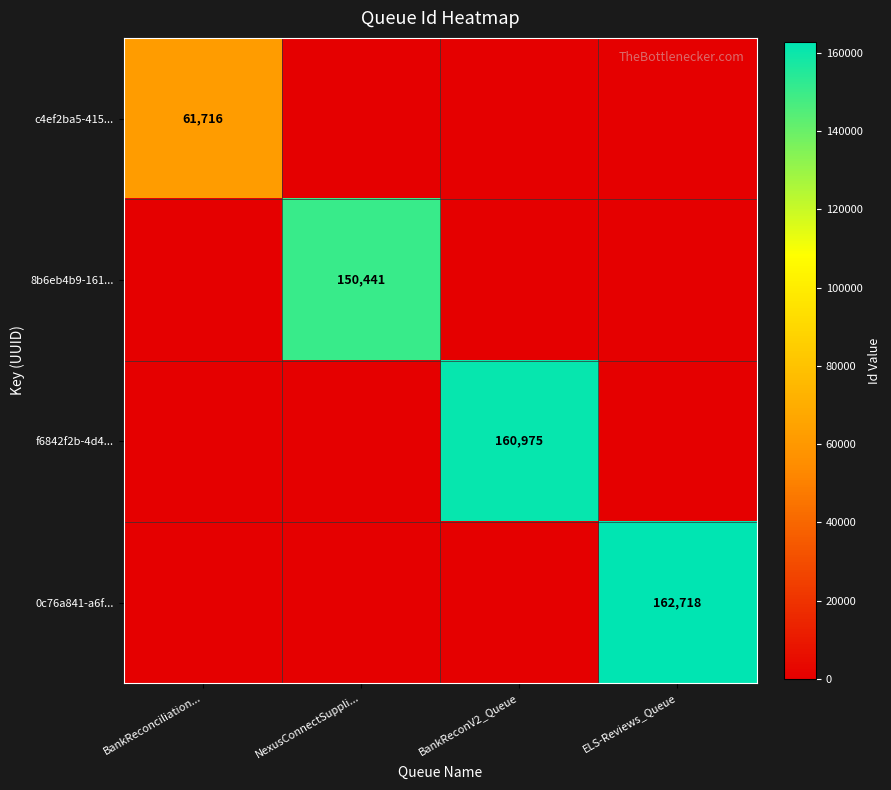

The c4ef2ba5-415... series shows 61716 at BankReconciliation.... True or false?

True